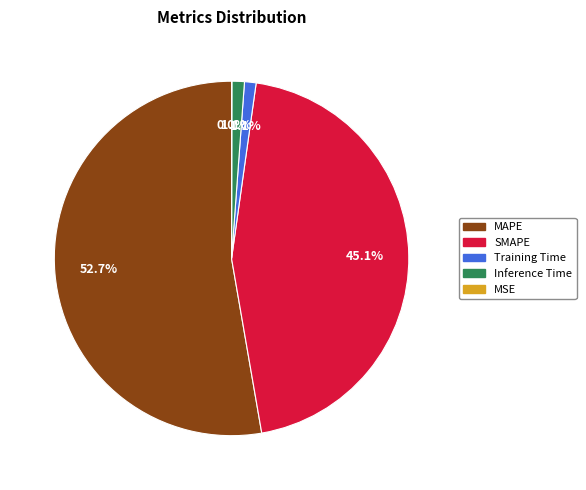

Combined, what portion of the pie is SMAPE and Inference Time?

46.2%